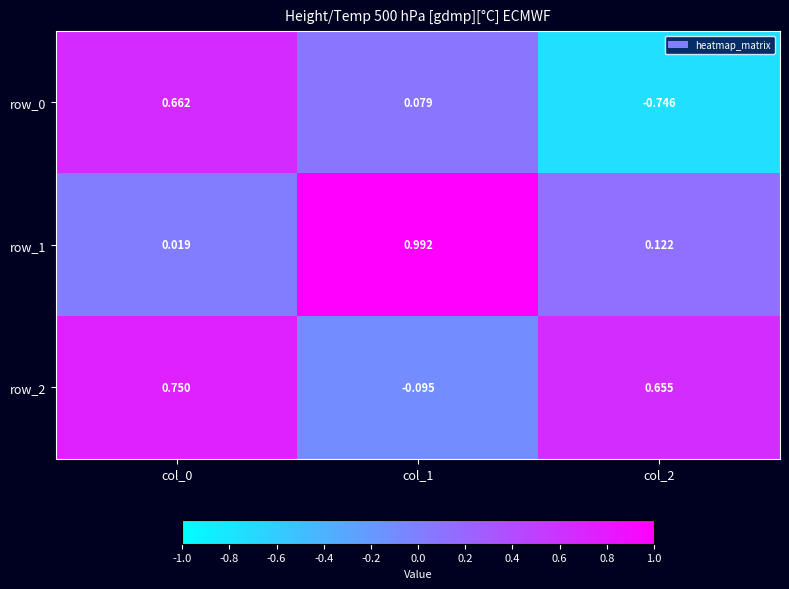

At which category is the sum across all series the highest?

col_0